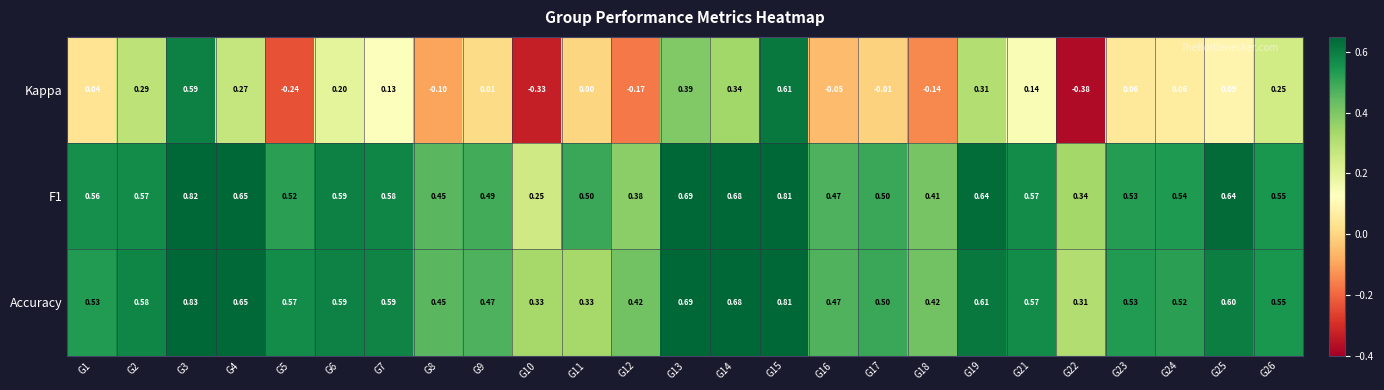

Between G8 and G23, which series saw the biggest shift?

Kappa